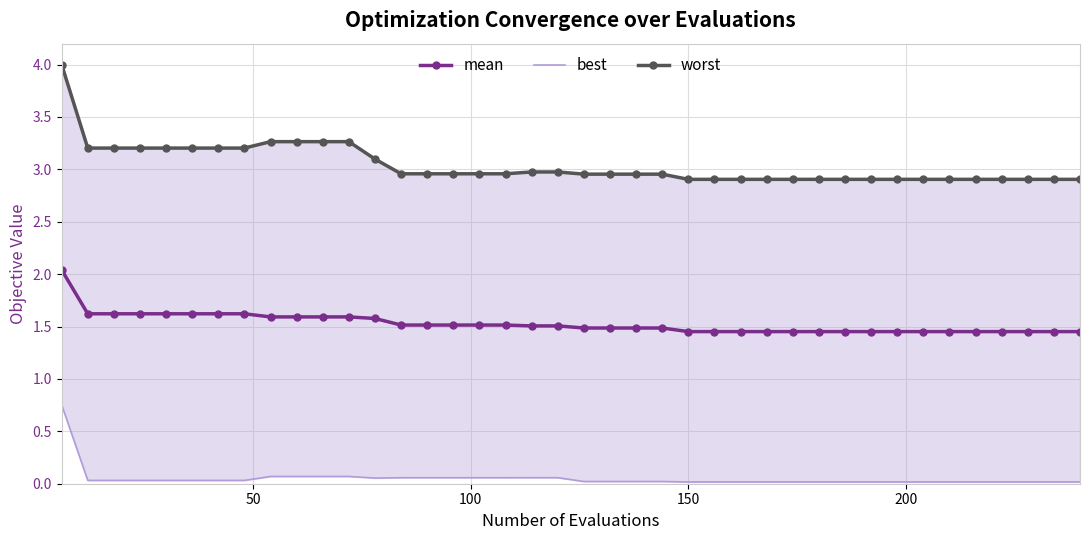

What is the maximum value for mean?

2.0